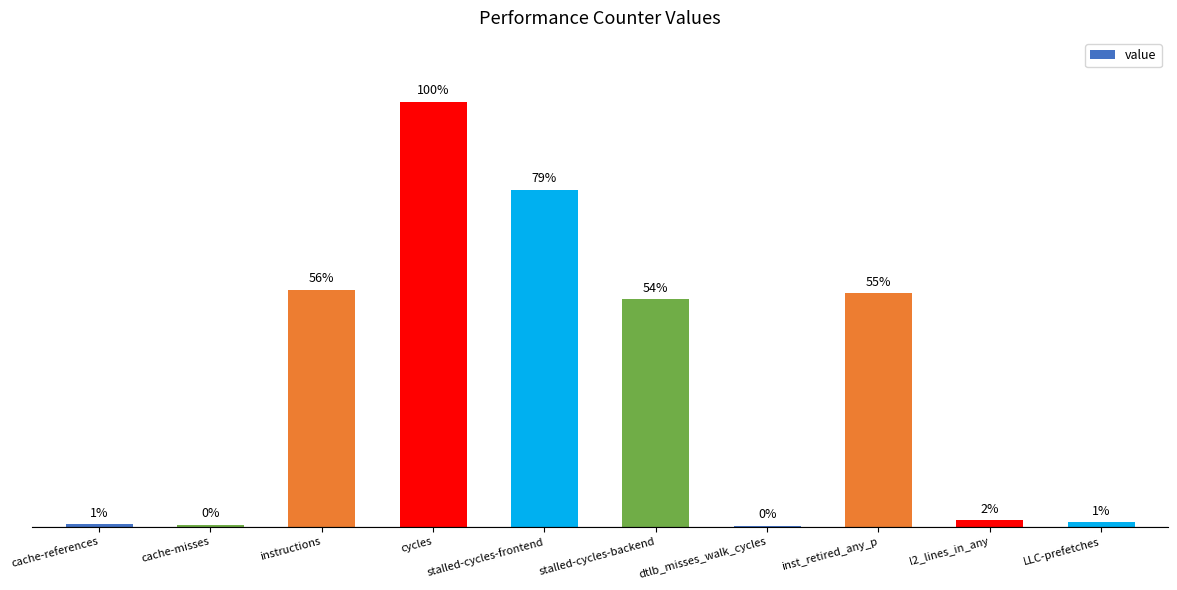

What is the difference between the values at stalled-cycles-backend and inst_retired_any_p?

663606558